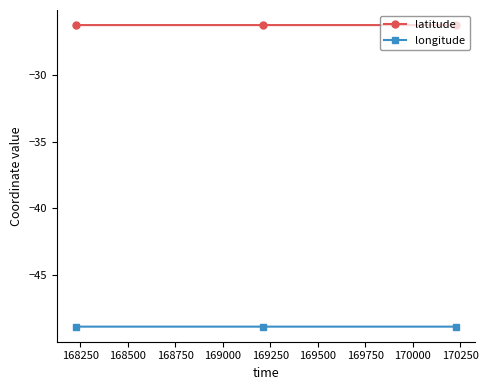

What is the greatest value displayed?

-26.3